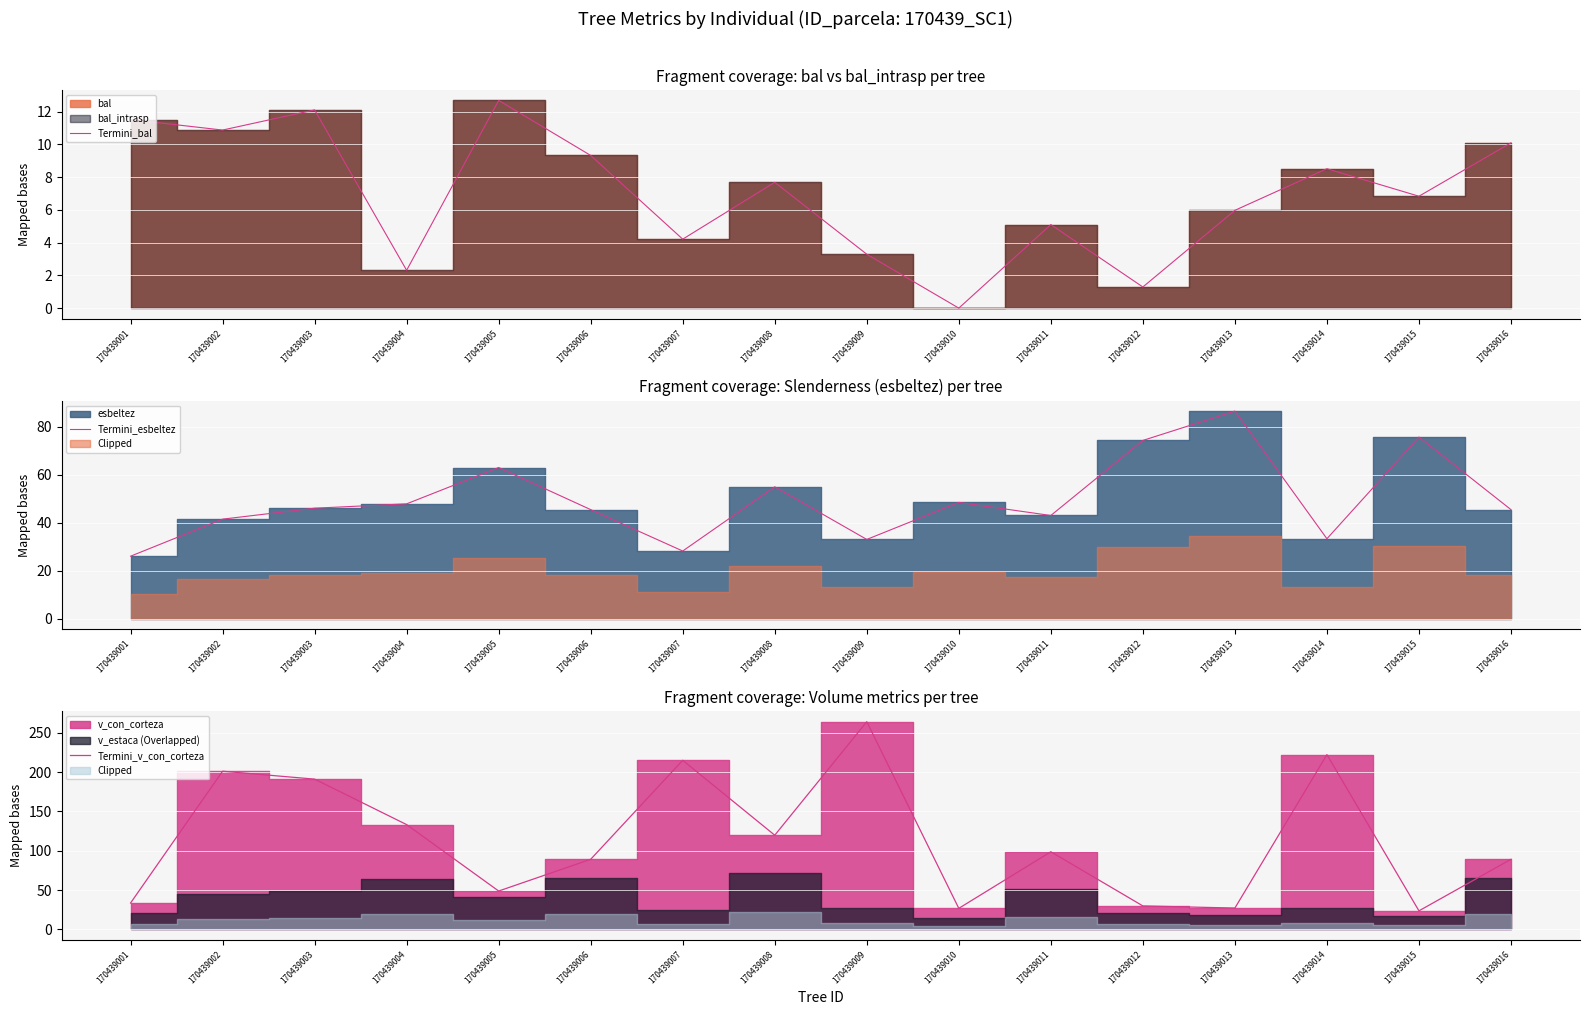

What is the difference between the Termini_v_con_corteza values at 170439010 and 170439016?

62.4